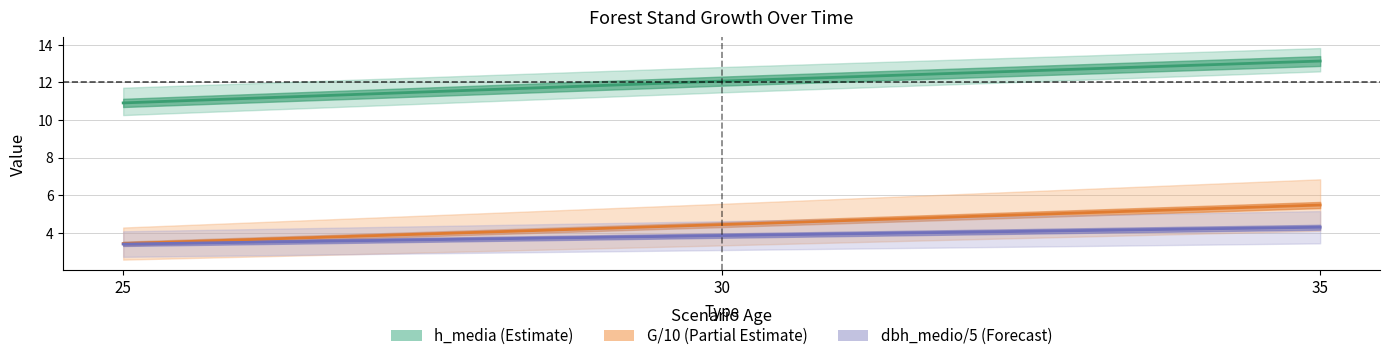

At which category does the chart reach its peak across all series?

35